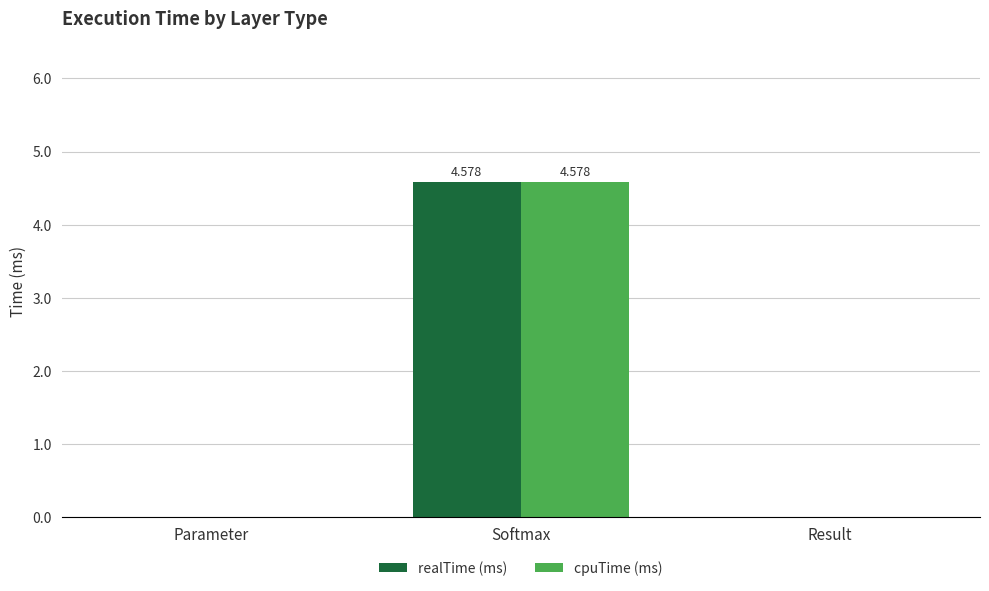

The cpuTime (ms) series shows 2.2 at Result. True or false?

False